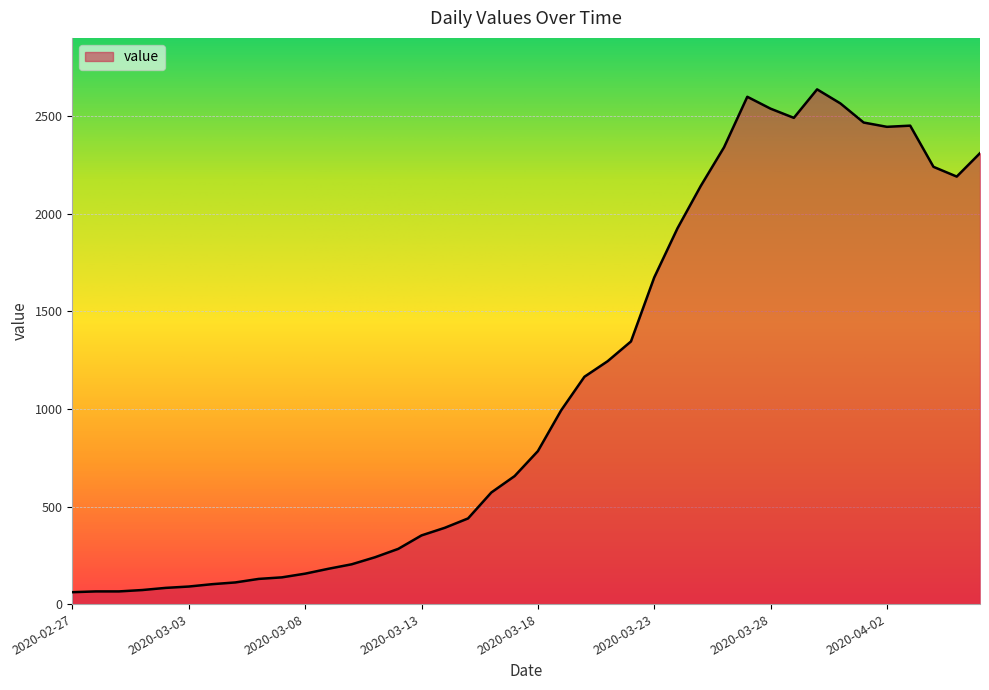

What is the smallest value displayed?

61